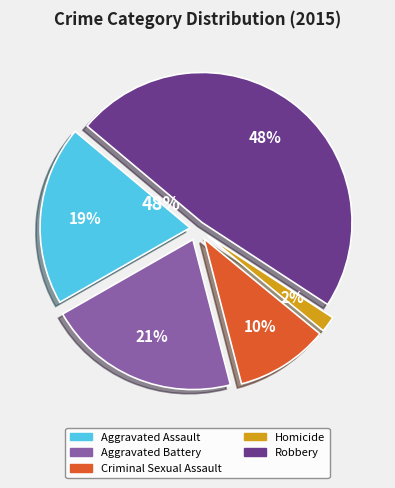

Rank the categories by value from highest to lowest.

Robbery, Aggravated Battery, Aggravated Assault, Criminal Sexual Assault, Homicide